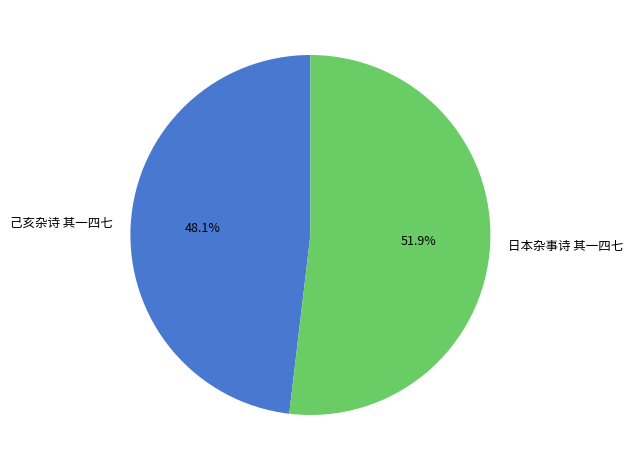

To the nearest percent, what is the average slice percentage?

50%